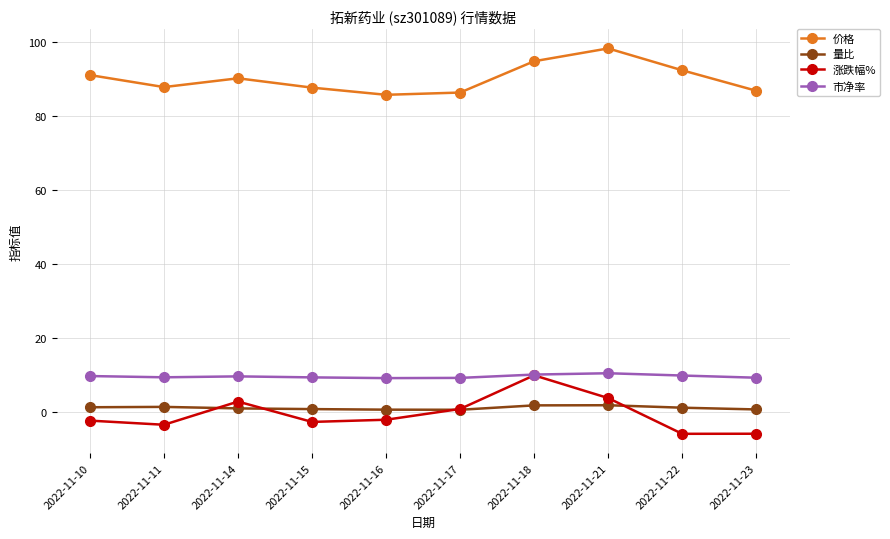

What is the maximum value for 市净率?

10.4